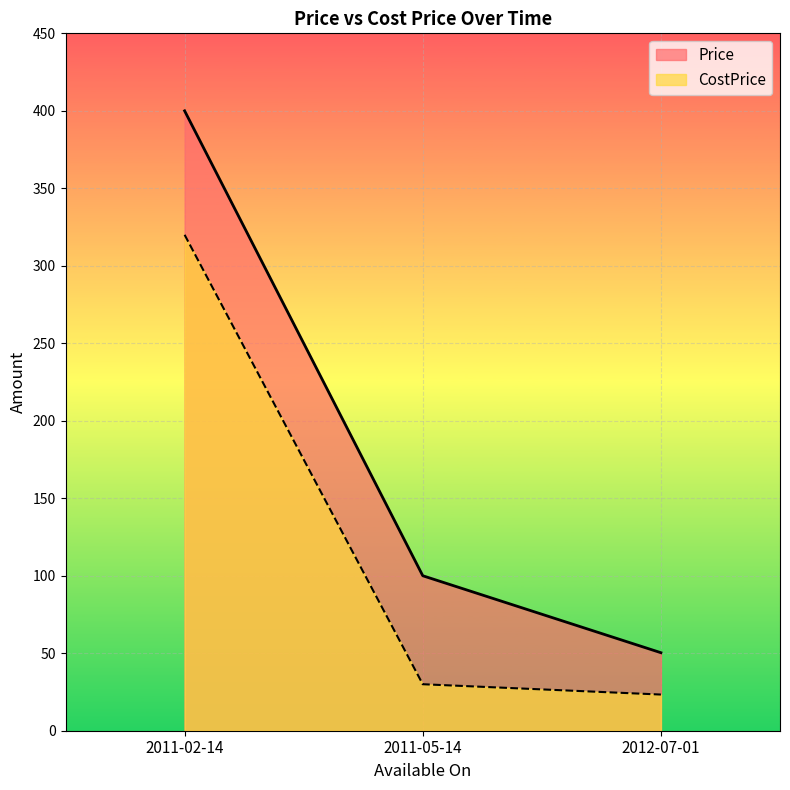

What is the spread (max minus min) of values at 2012-07-01?

27.0